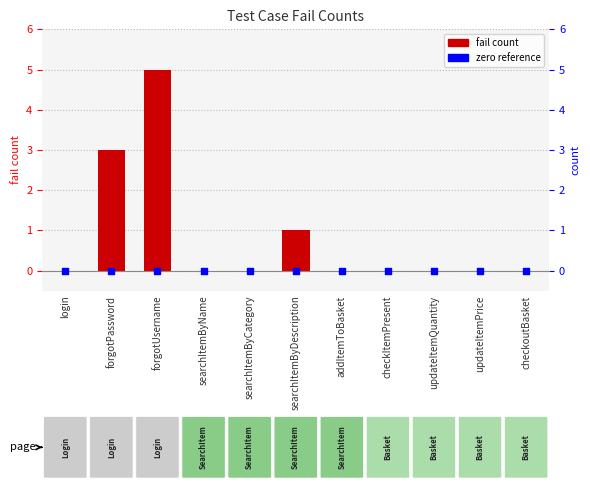

Which series contains the highest Y value?

fail_count